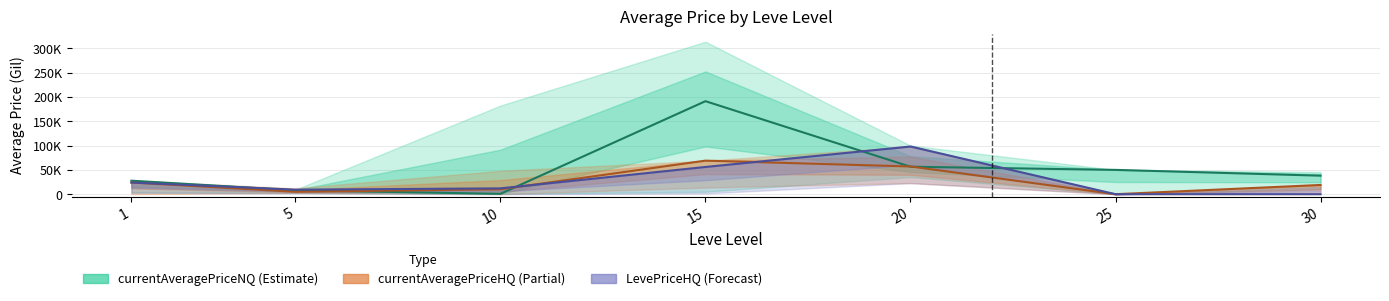

Is it true that currentAveragePriceNQ equals 39354.0 at 20?

False